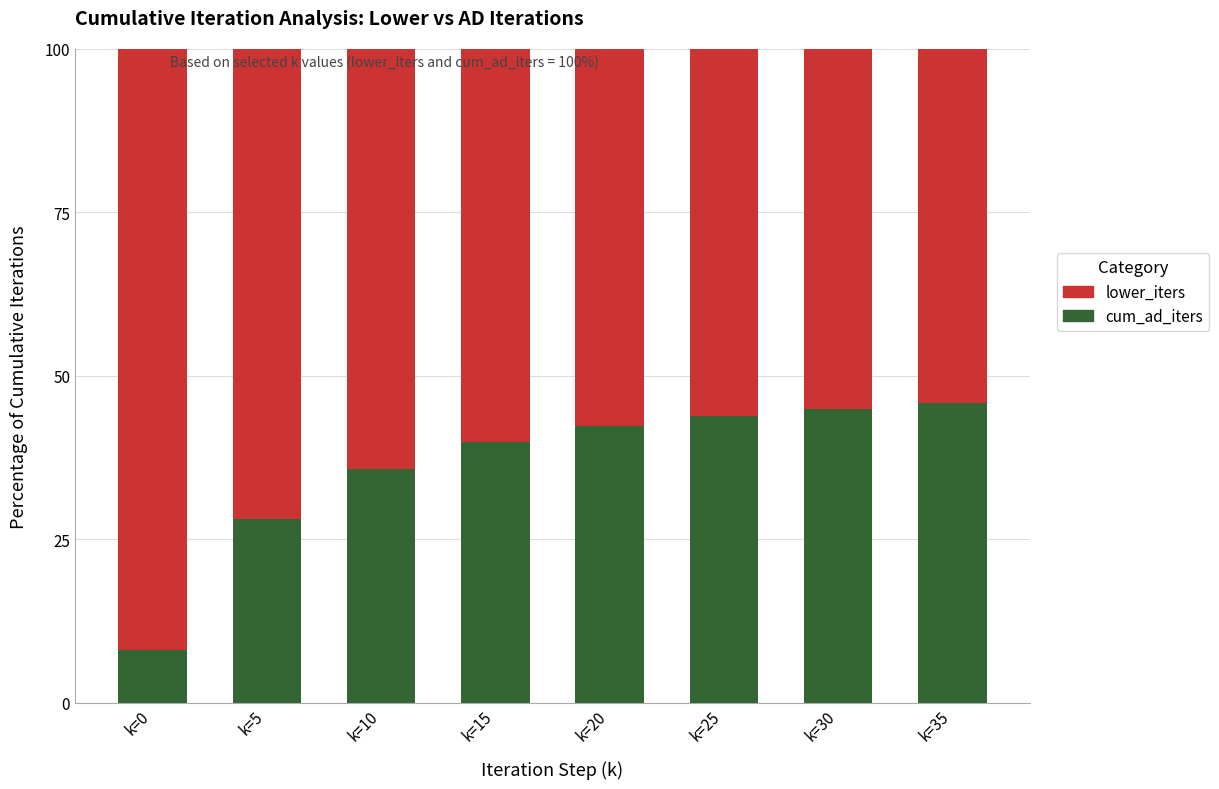

Does the chart contain any negative values?

No